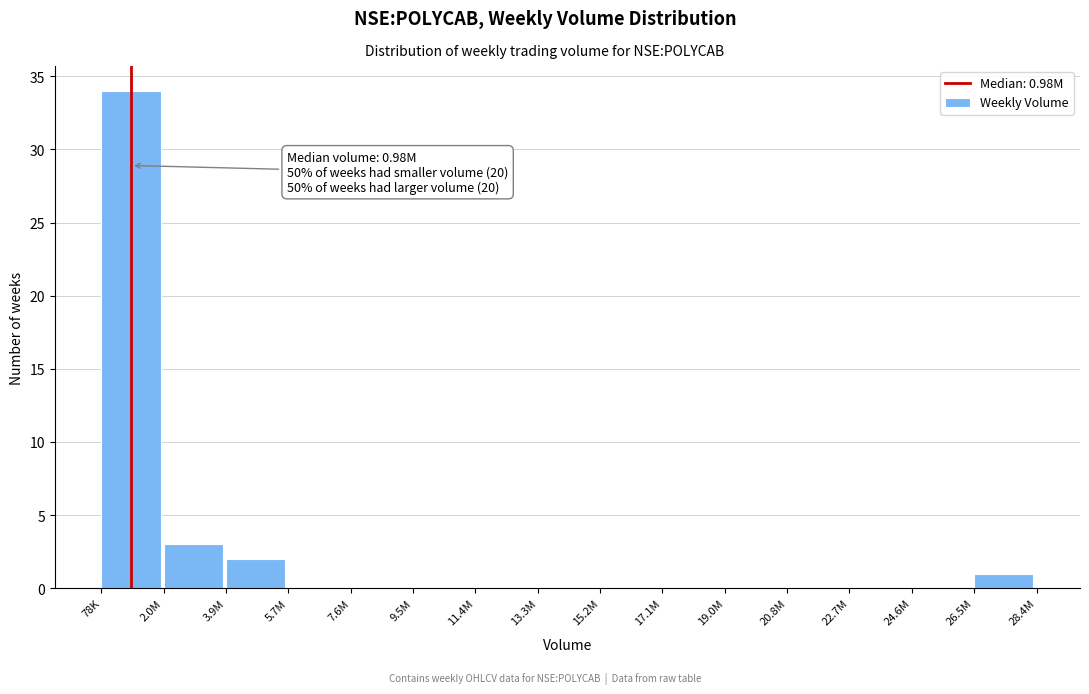

Reading right to left, transcribe all the data shown in this chart.

26.5M=1	24.6M=0	22.7M=0	20.8M=0	19.0M=0	17.1M=0	15.2M=0	13.3M=0	11.4M=0	9.5M=0	7.6M=0	5.7M=0	3.9M=2	2.0M=3	78K=34